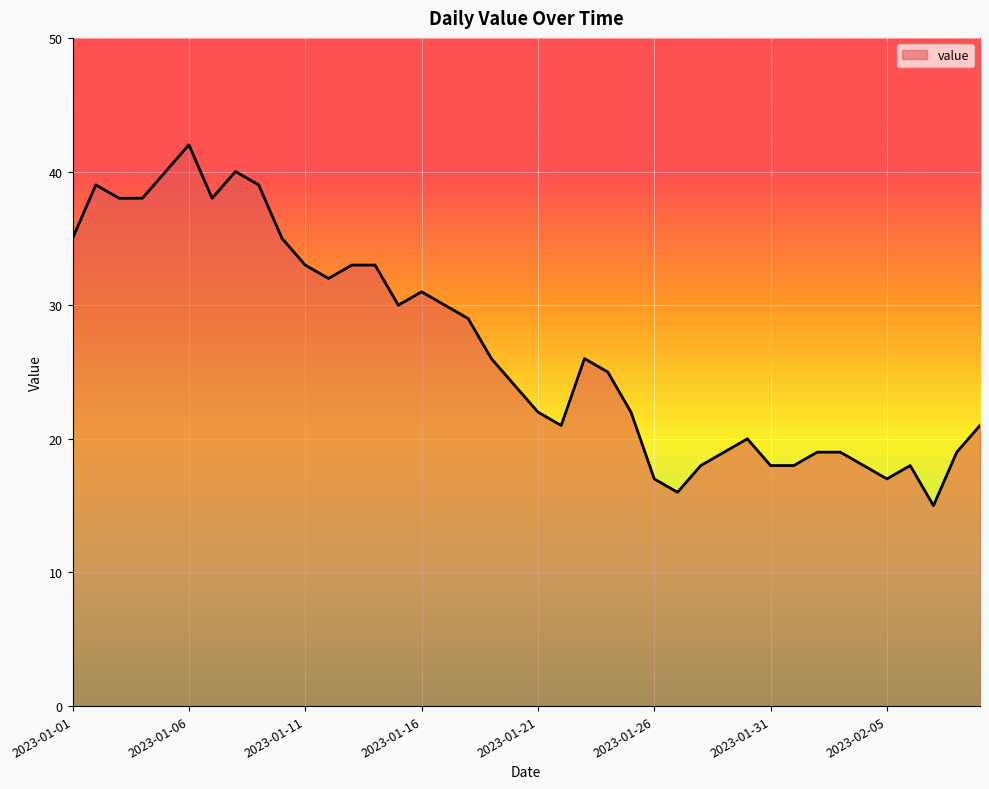

What is the minimum value shown in the chart?

15